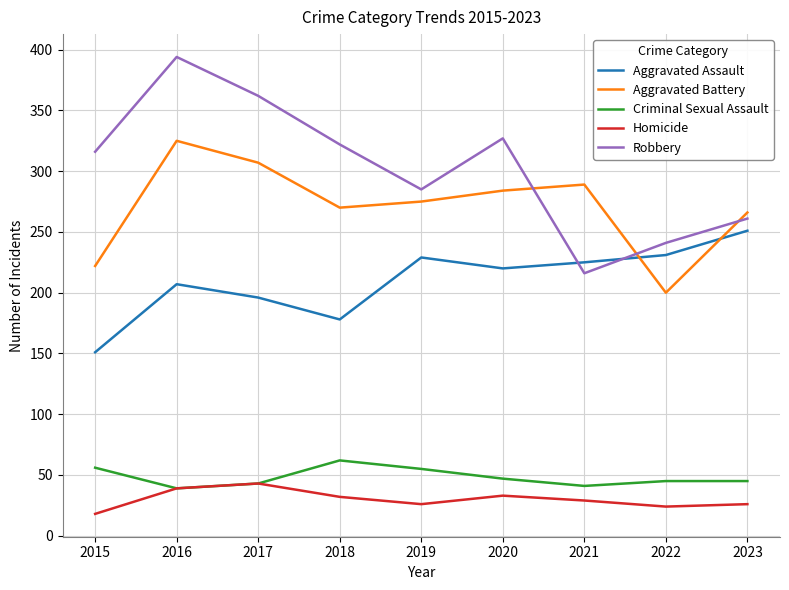

How many interior local valleys does the Aggravated Battery series have?

2